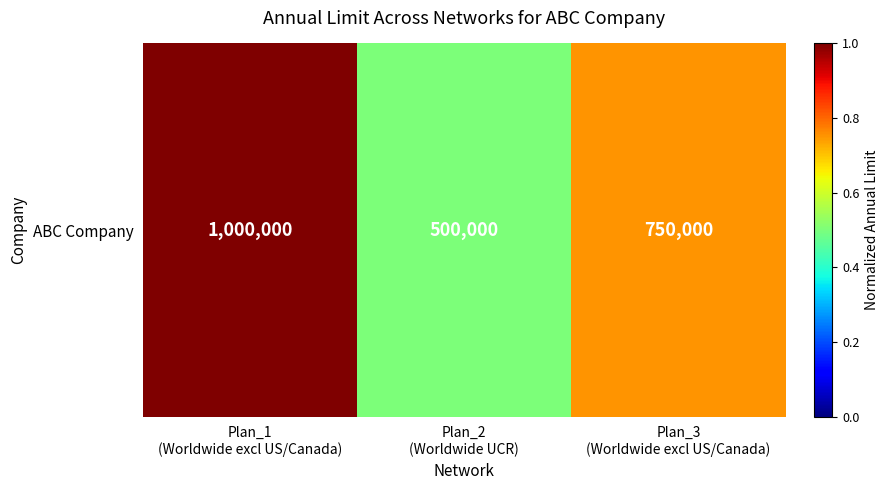

At which category does the chart reach its peak across all series?

Plan_1
(Worldwide excl US/Canada)